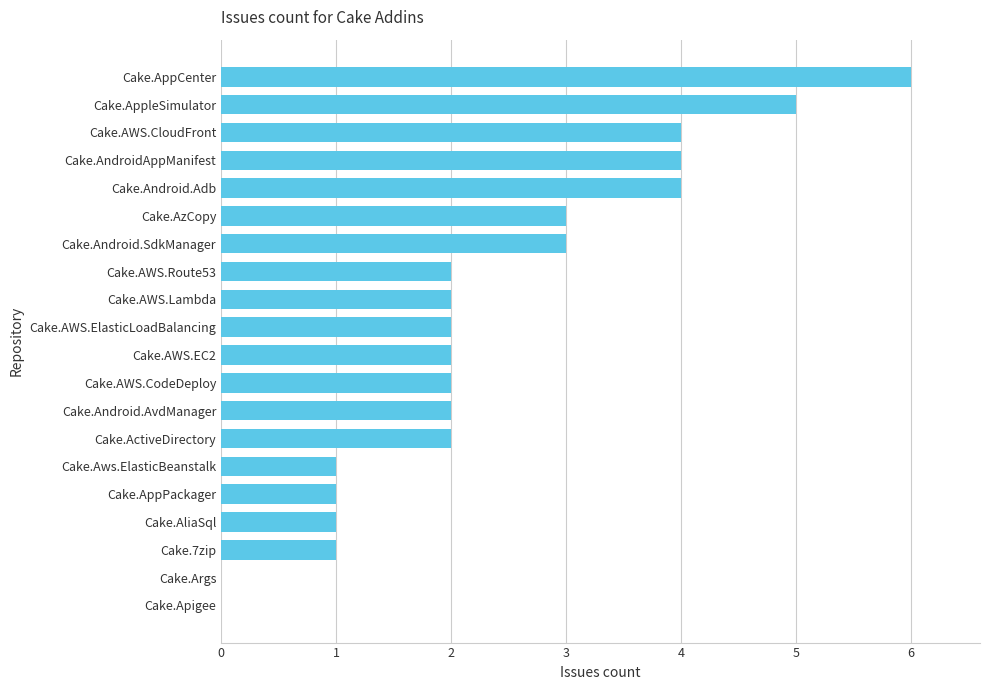

Are the bars grouped side by side (vs. stacked)?

No